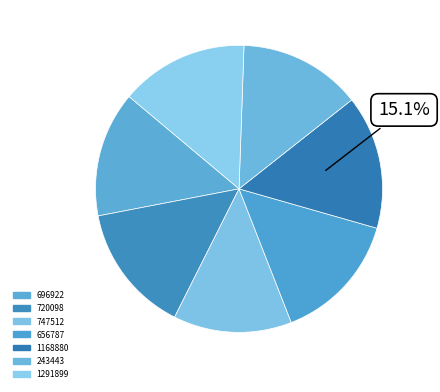

What is the largest slice in the pie chart?

1168880